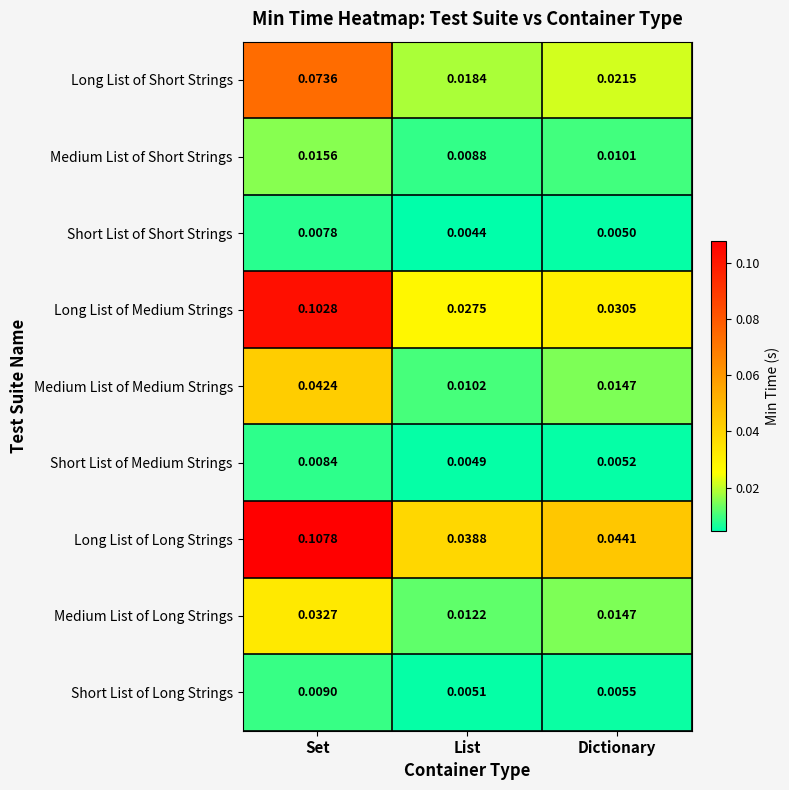

At which category is the sum across all series the highest?

Set